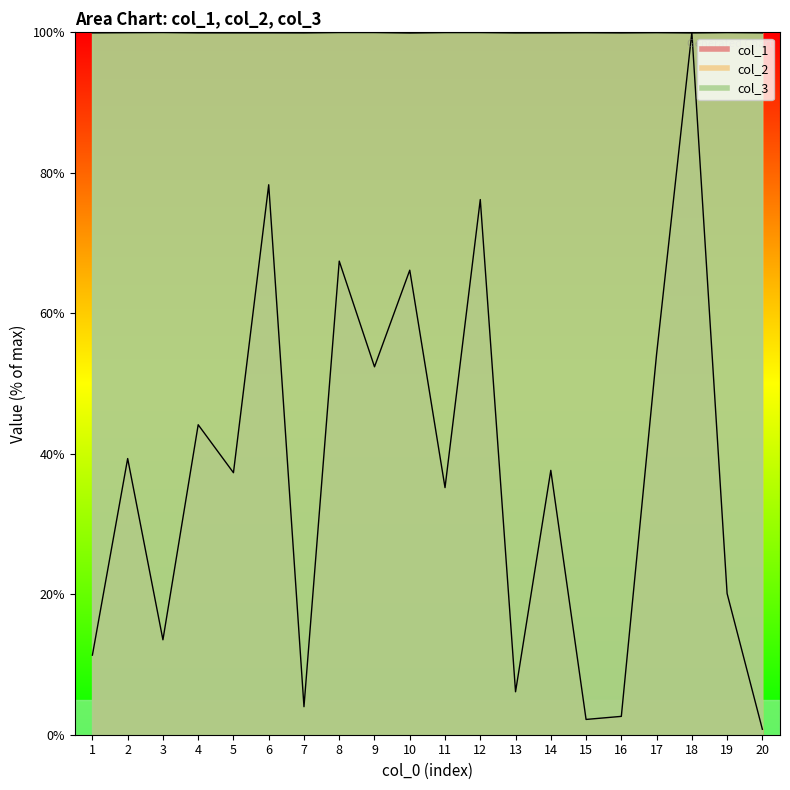

What is the sum of all col_1 values?

748.8